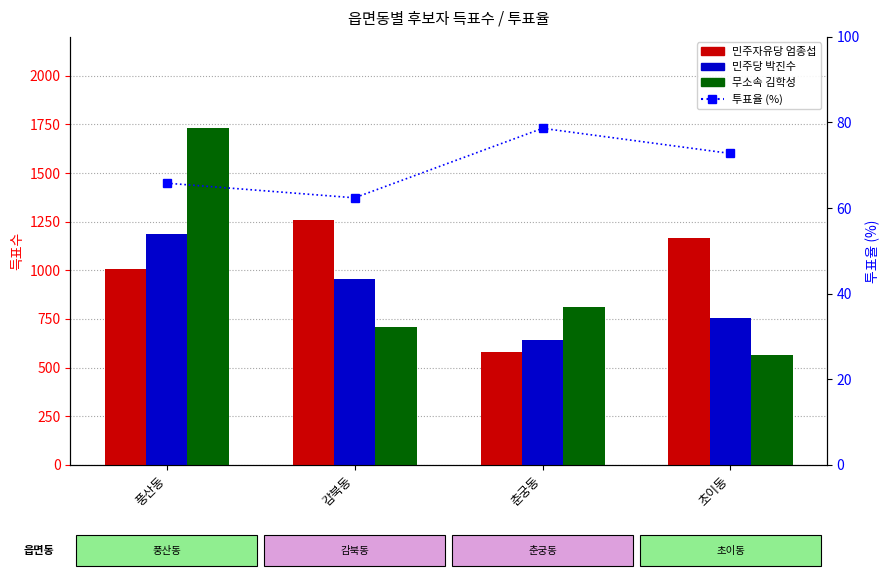

True or false: 민주자유당 엄종섭 has a value of 1164.0 at 초이동.

True